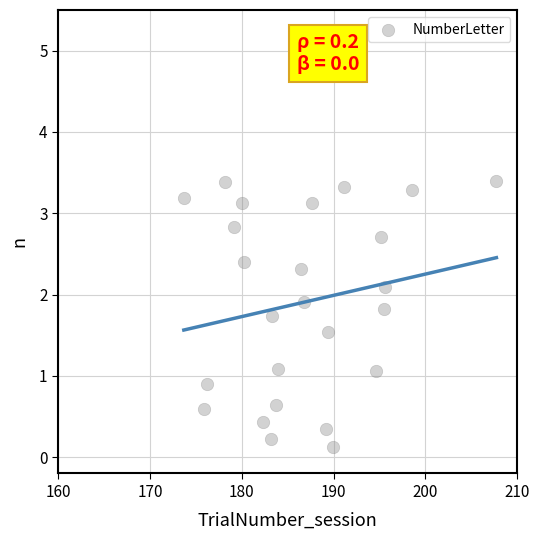

What is the range of X values (max minus min)?

34.0